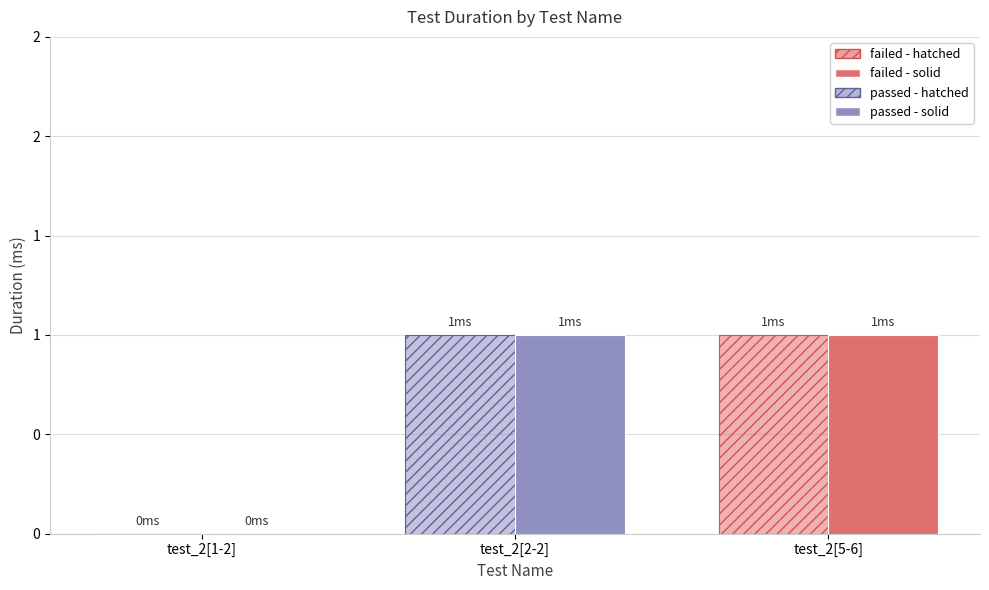

Does the chart contain stacked bars?

No